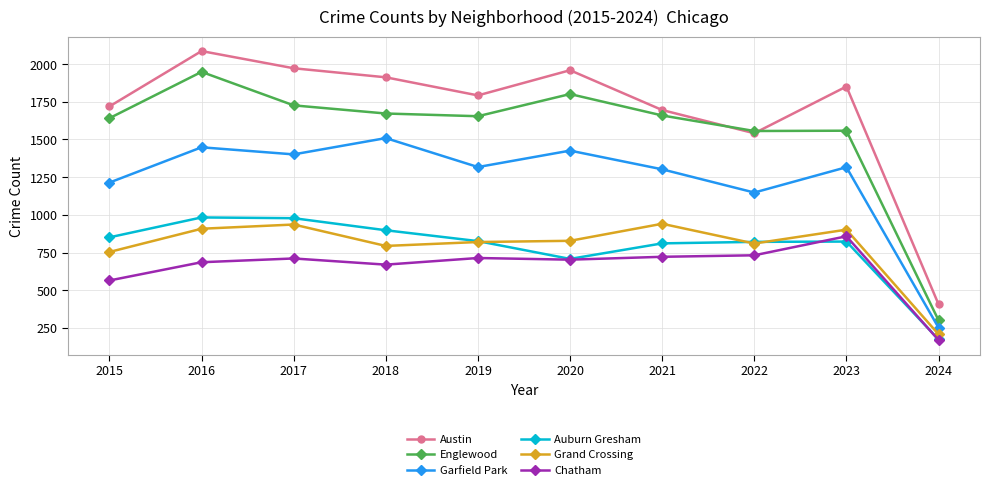

True or false: Austin and Chatham intersect in this chart.

False